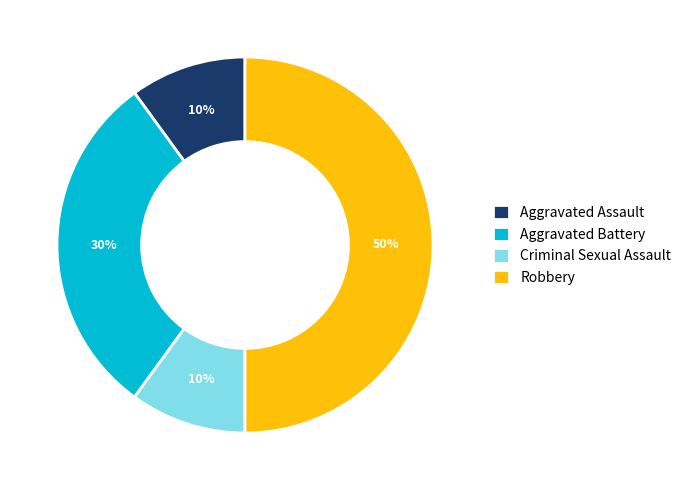

Count the number of slices in the pie.

4